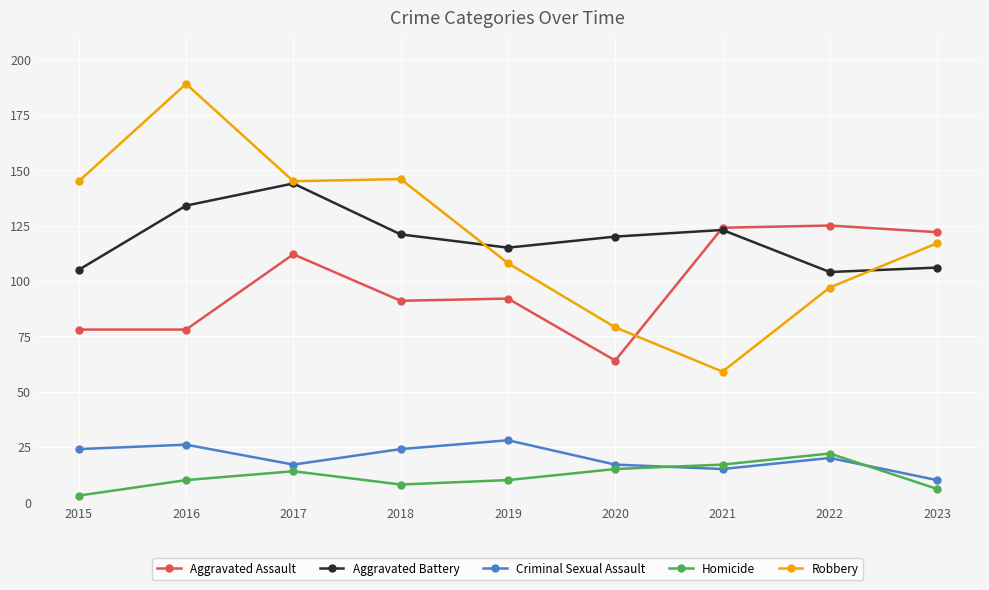

Read the Aggravated Assault value at 2016, to the nearest 10.

80